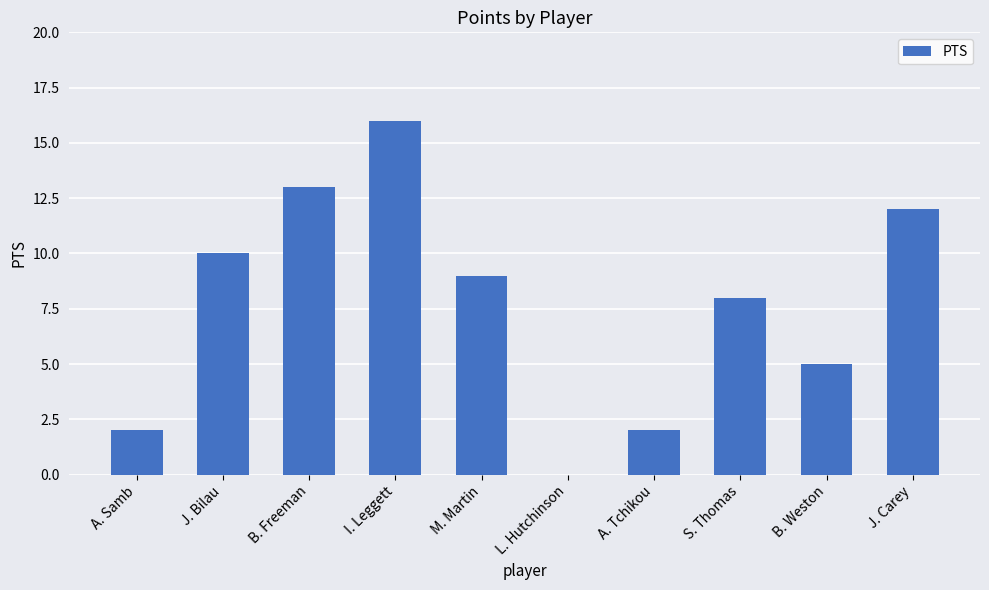

Between A. Samb and B. Weston, which is larger?

B. Weston